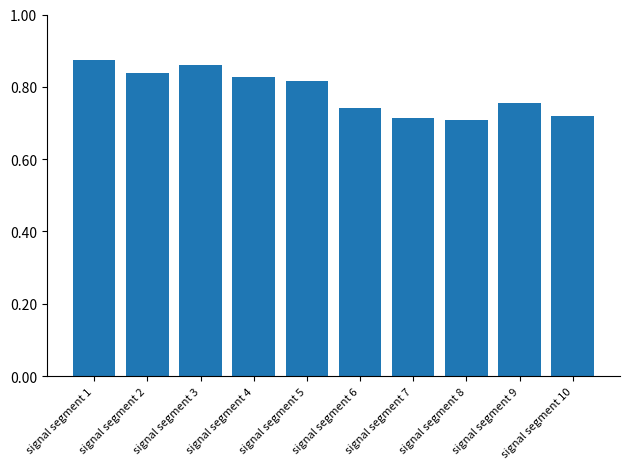

What is the sum of all values?

7.9